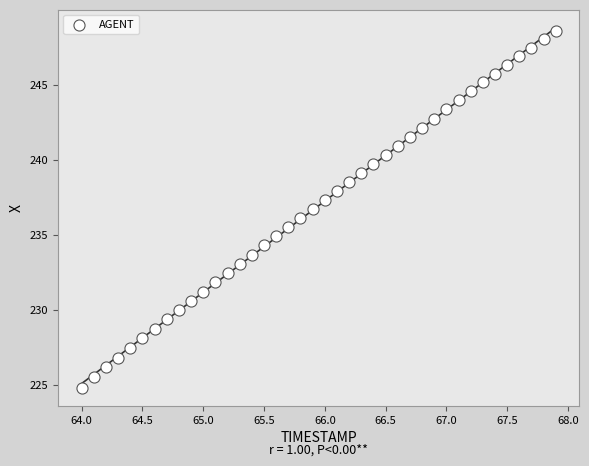

What is the range of Y values (max minus min)?

23.7